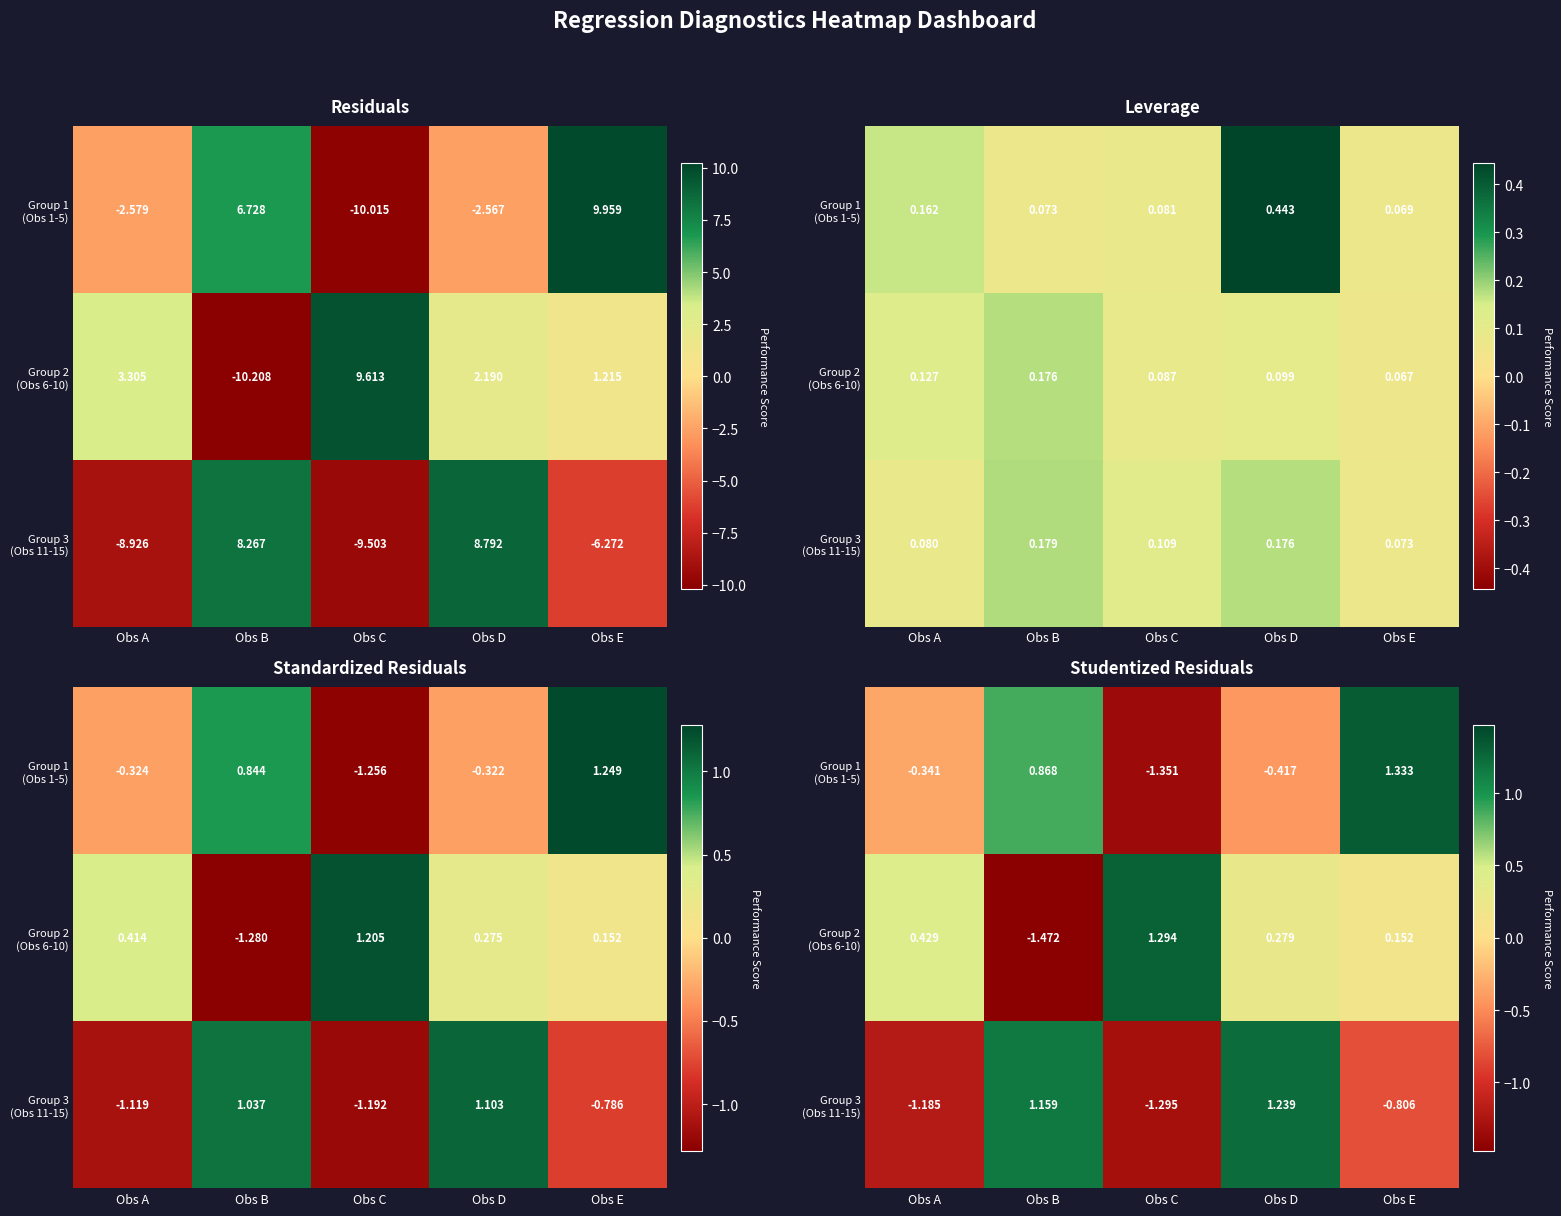

Rank the series by their maximum value, from highest to lowest.

Group 1 (Obs 1-5), Group 2 (Obs 6-10), Group 3 (Obs 11-15)